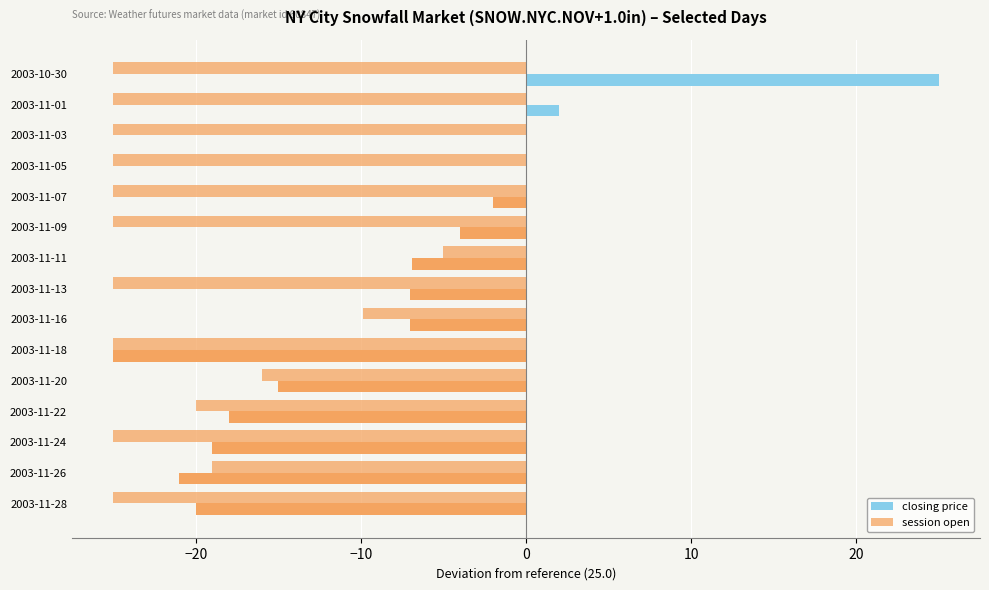

How many distinct data groups are displayed?

2